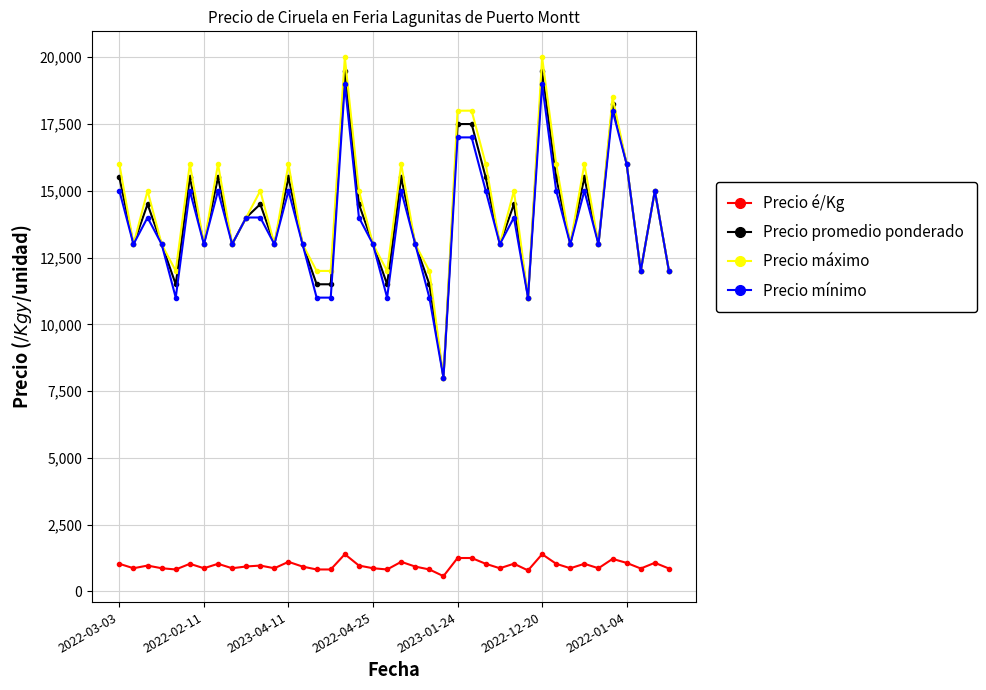

What is the value of the Precio máximo point at the 39th from the left?

15000